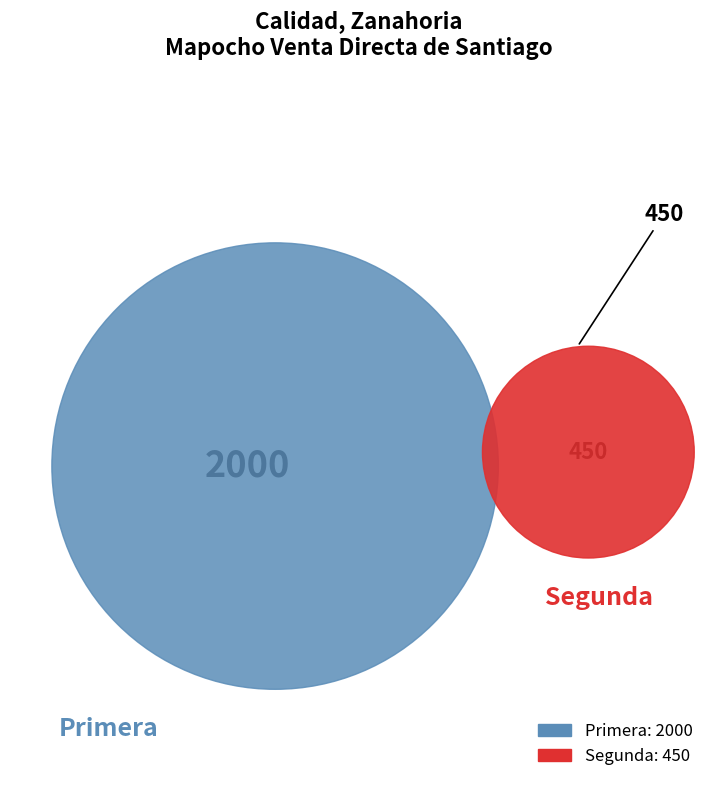

Which slice represents more than half of the pie?

Primera